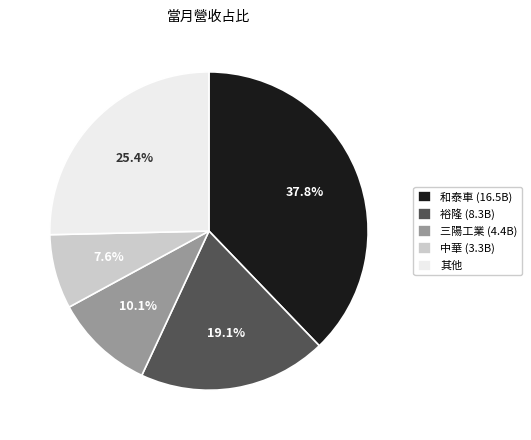

Between 和泰車 (16.5B) and 三陽工業 (4.4B), which is larger?

和泰車 (16.5B)